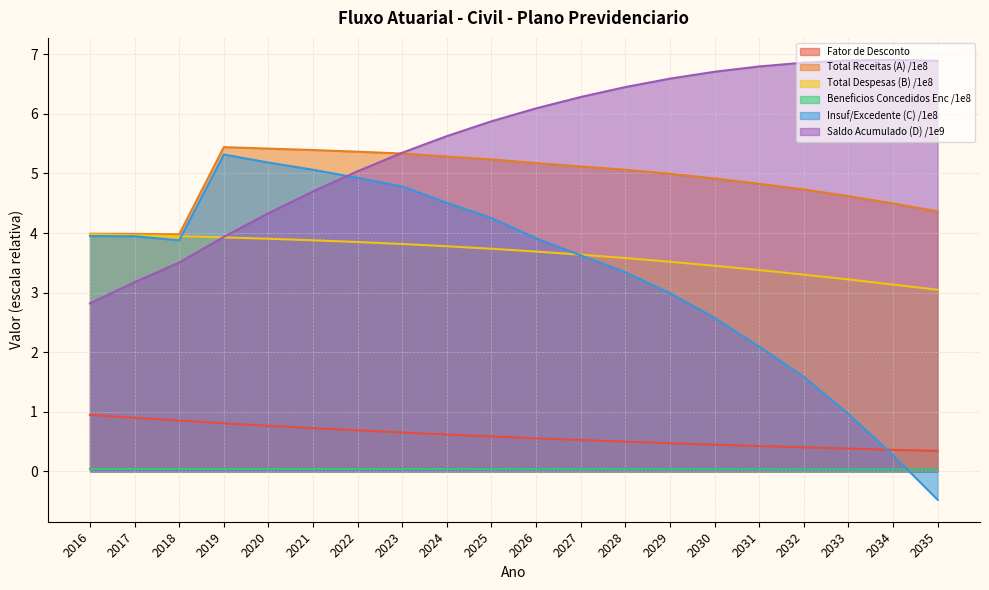

At 2029, list the series in order from smallest to largest.

Beneficios Concedidos Enc /1e8, Fator de Desconto, Insuf/Excedente (C) /1e8, Total Despesas (B) /1e8, Total Receitas (A) /1e8, Saldo Acumulado (D) /1e9